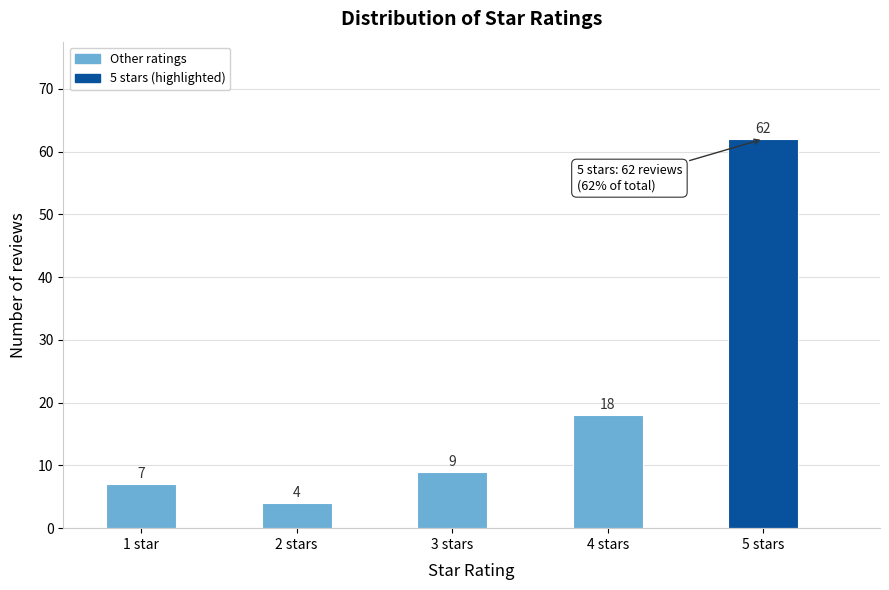

Reading right to left, transcribe all the data shown in this chart.

5 stars=62	4 stars=18	3 stars=9	2 stars=4	1 star=7